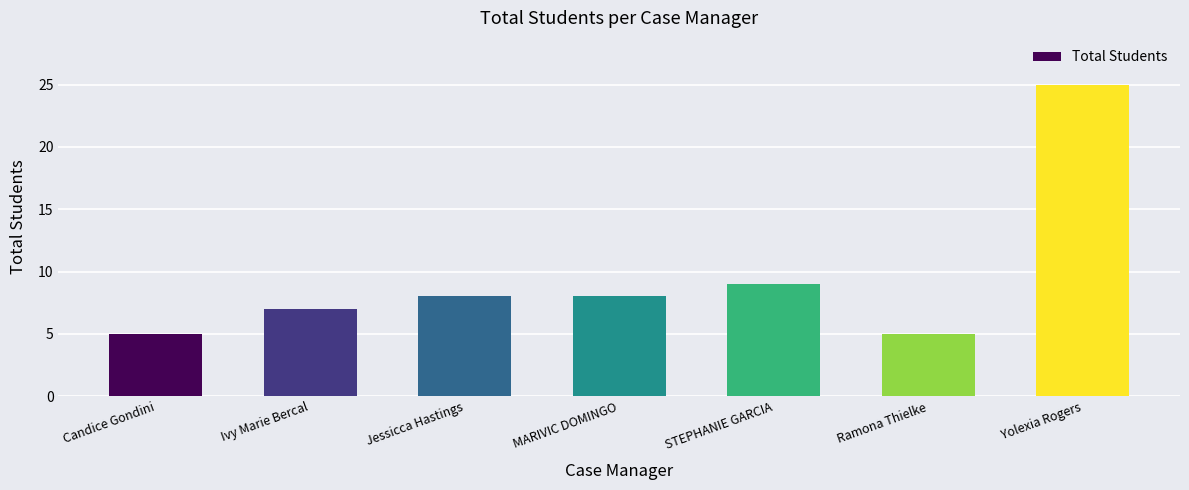

What is the approximate value at Jessicca Hastings, to the nearest 5?

10